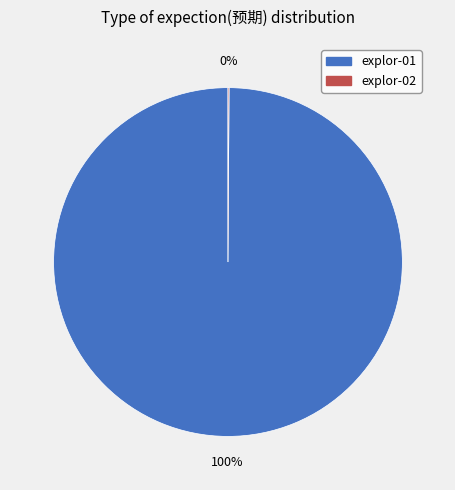

To the nearest percent, what portion does explor-01 represent?

100%